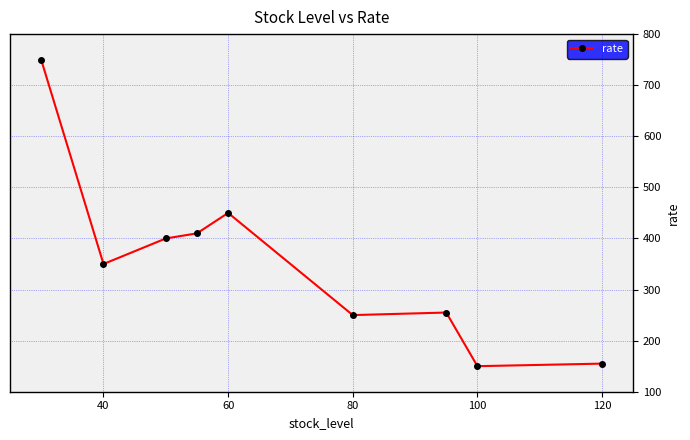

How many lines are shown in the chart?

1